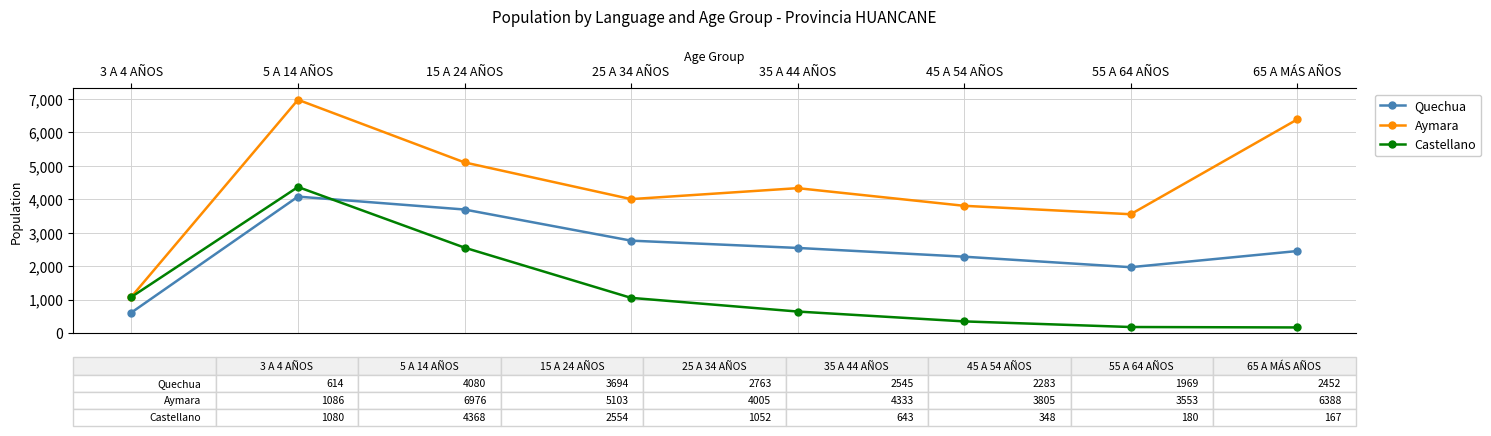

Which series has the widest spread of values?

Aymara